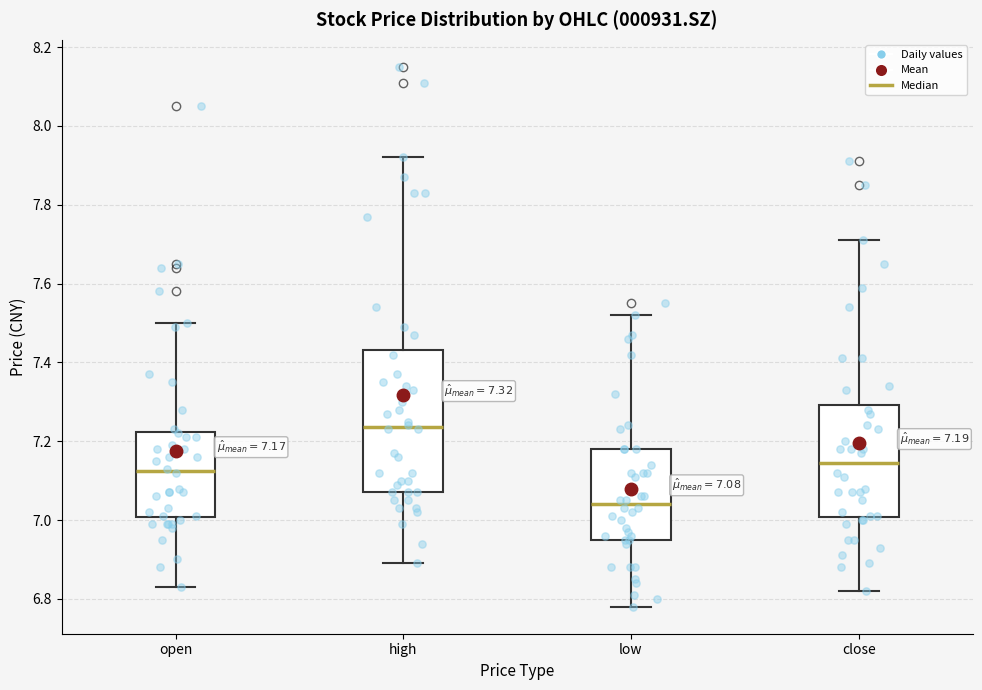

Comparing the boxes themselves (not the whiskers), which one is the tallest?

high